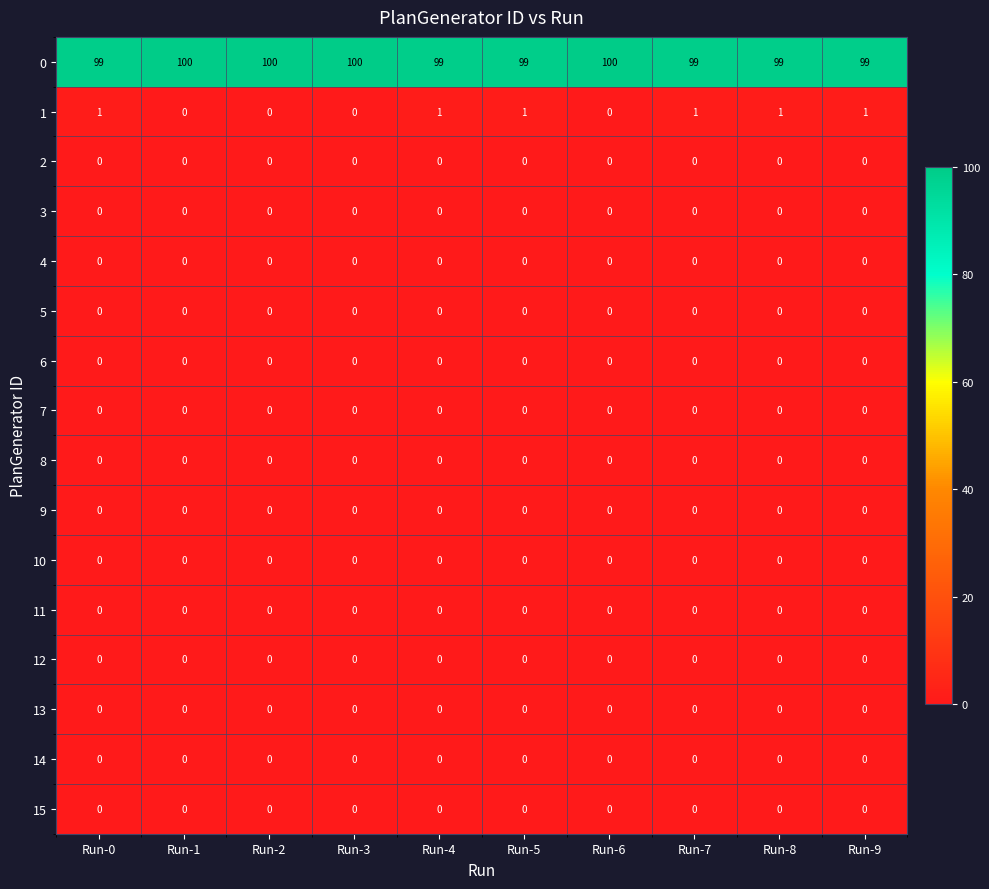

What is the difference between the highest and lowest values at Run-8?

99